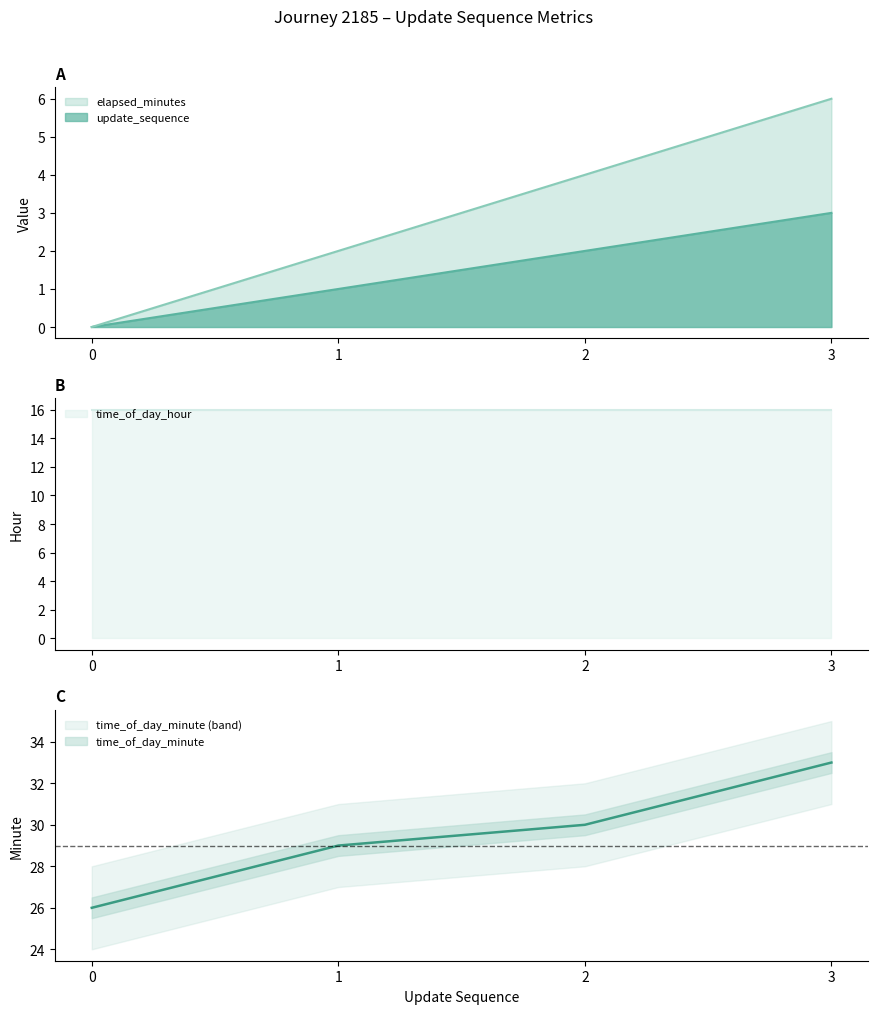

Where is update_sequence nearest to the value 1?

1